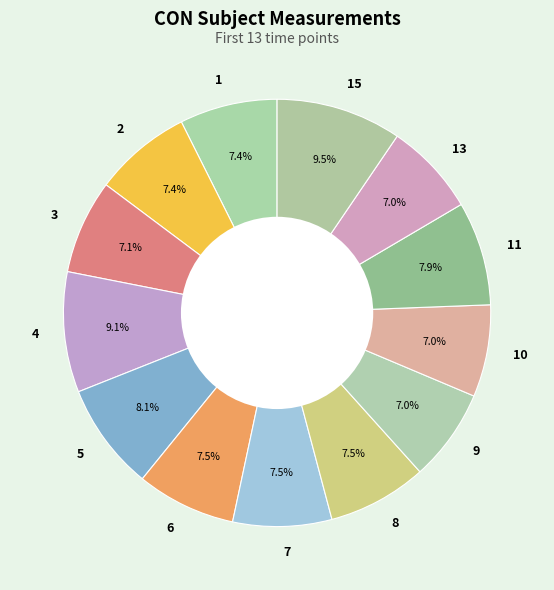

Approximately how many times larger is the value at 3 compared to 1?

1.0